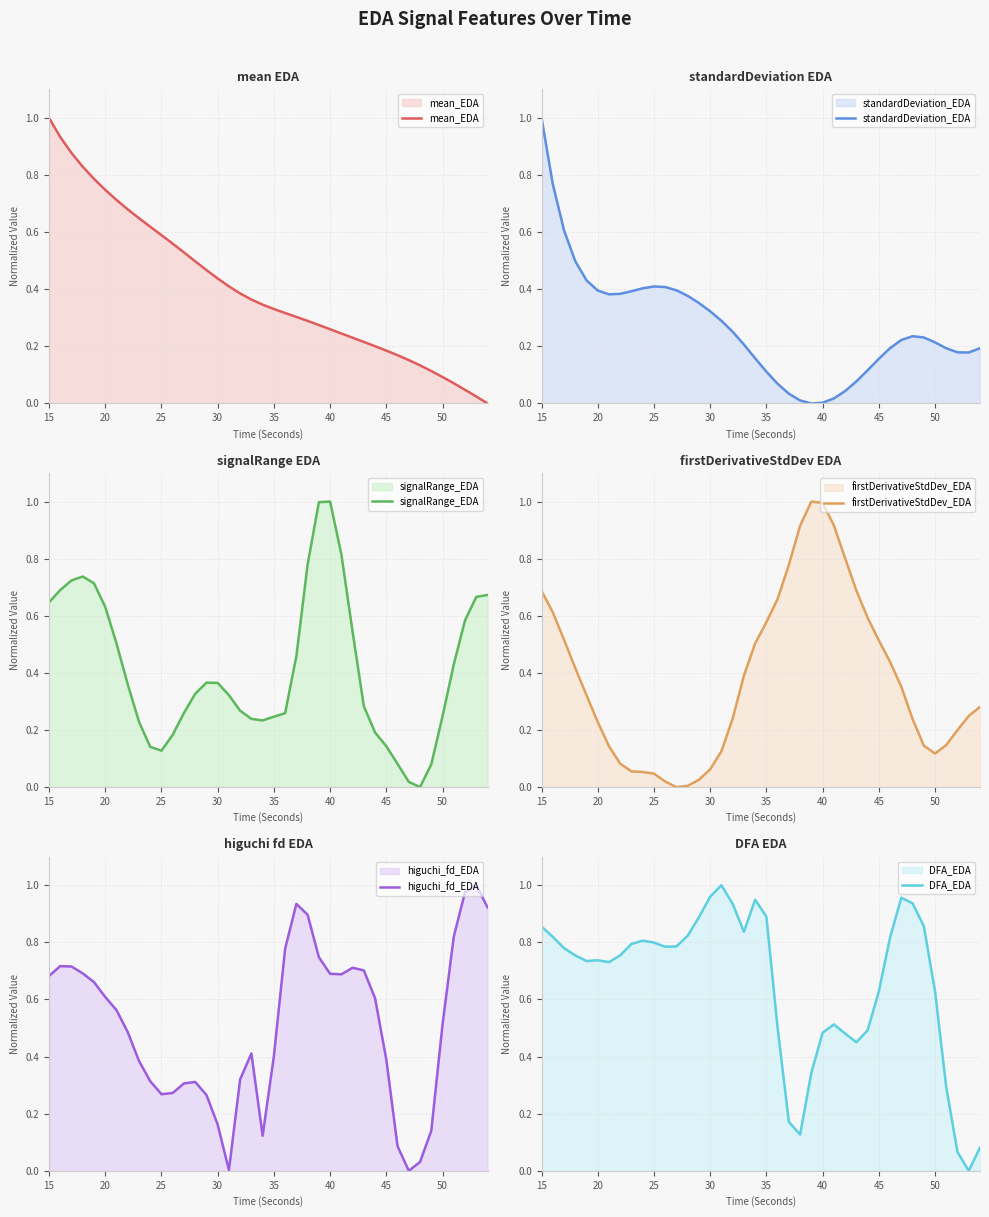

At which label does mean_EDA reach its peak?

15